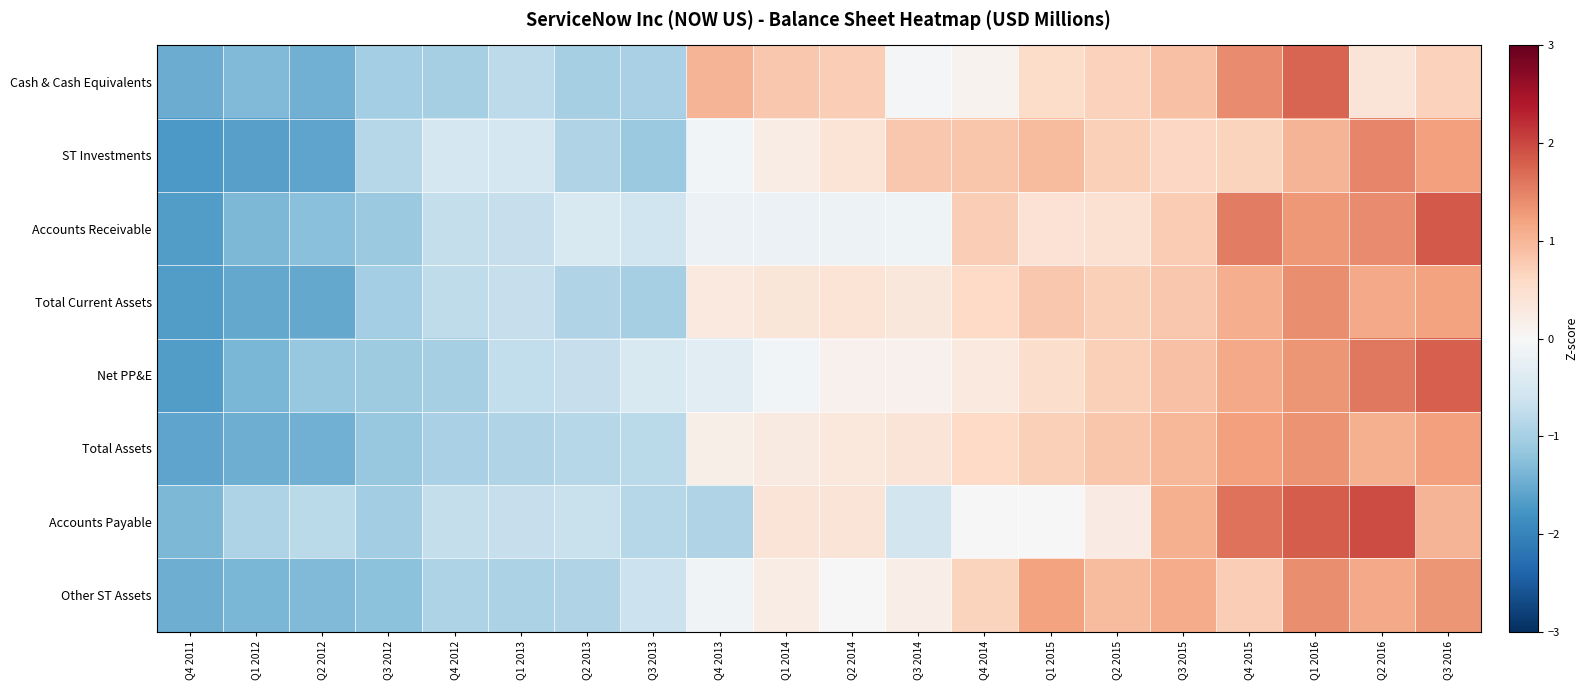

What is the total value across all series at Q1 2013?

-6.0